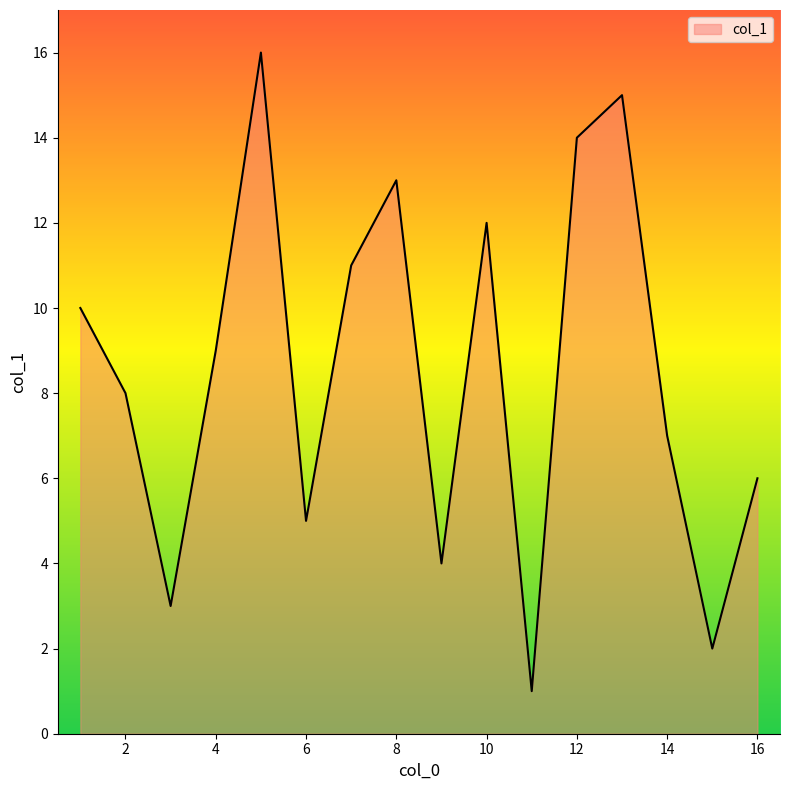

What is the difference between the maximum and minimum values?

15